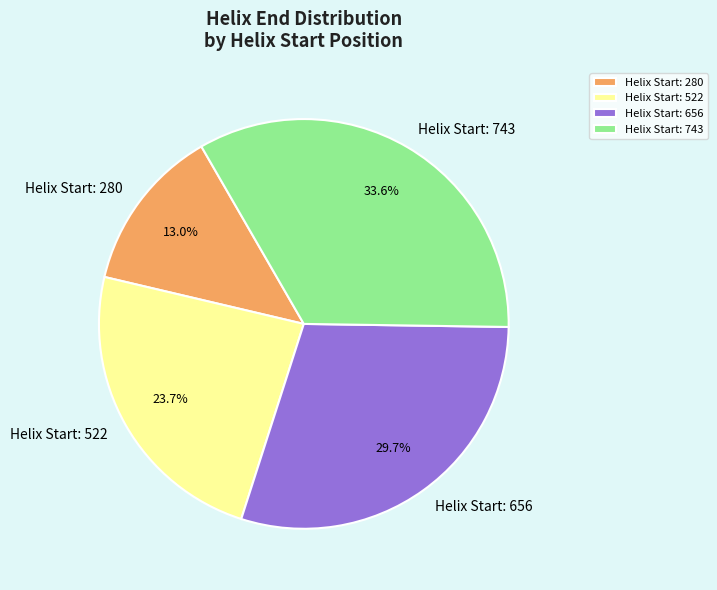

Which slice is the smallest?

Helix Start: 280